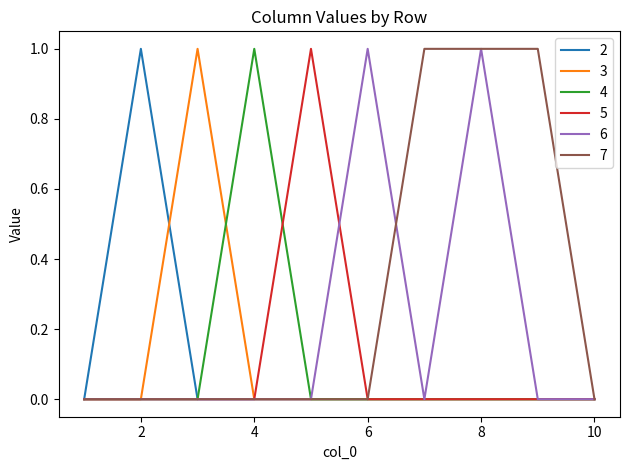

How many lines are shown in the chart?

6